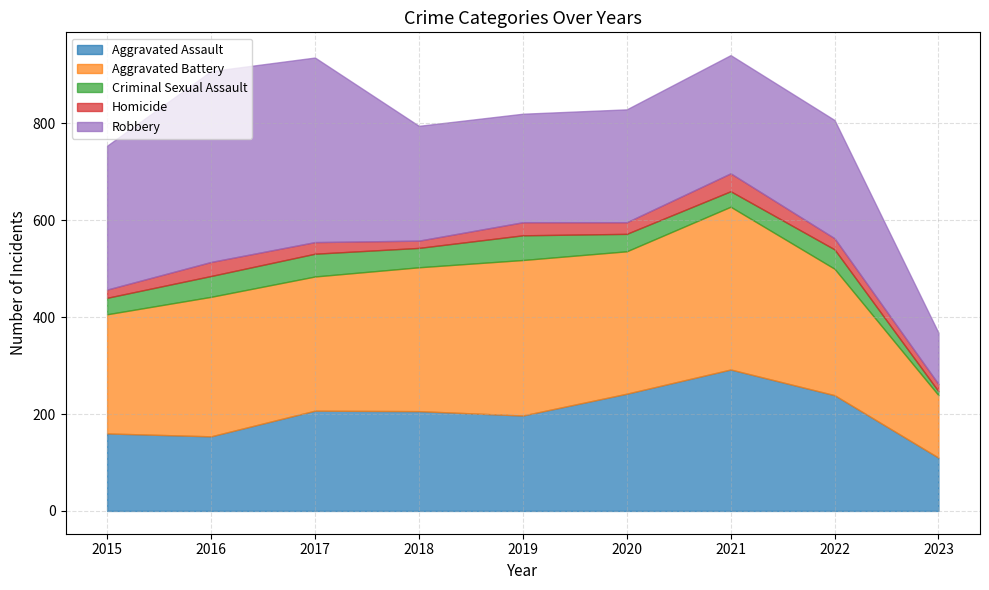

Reading left to right, list all the values displayed in this chart.

Aggravated Assault: 160	154	207	206	197	242	292	239	110
Aggravated Battery: 246	288	277	297	321	294	336	261	129
Criminal Sexual Assault: 34	43	47	40	51	36	32	40	8
Homicide: 17	29	24	15	27	24	37	23	15
Robbery: 297	394	381	237	224	233	244	244	106